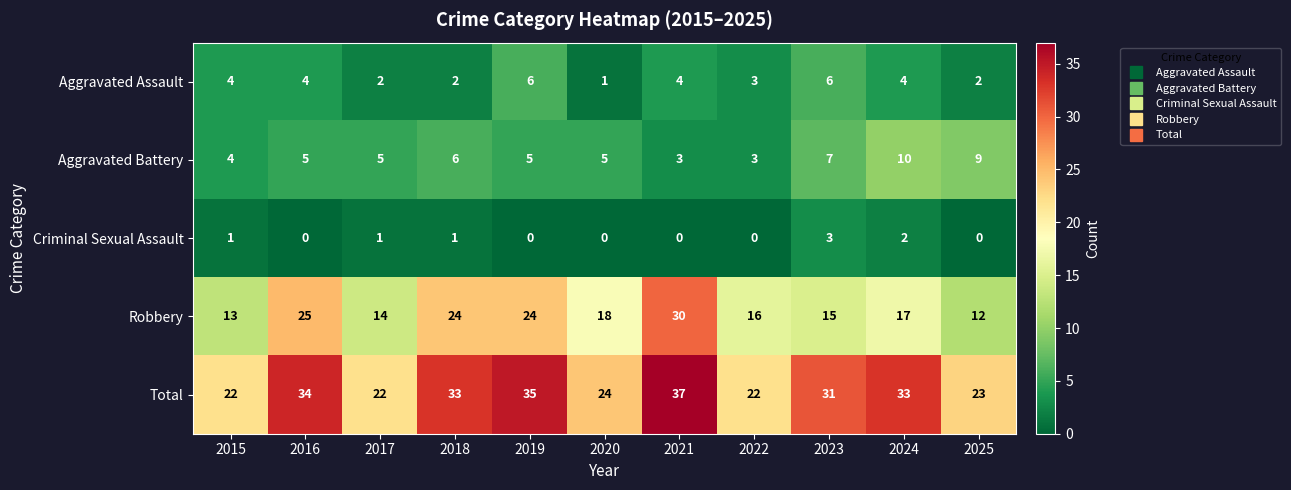

Between 2016 and 2023, which series saw the biggest shift?

Robbery